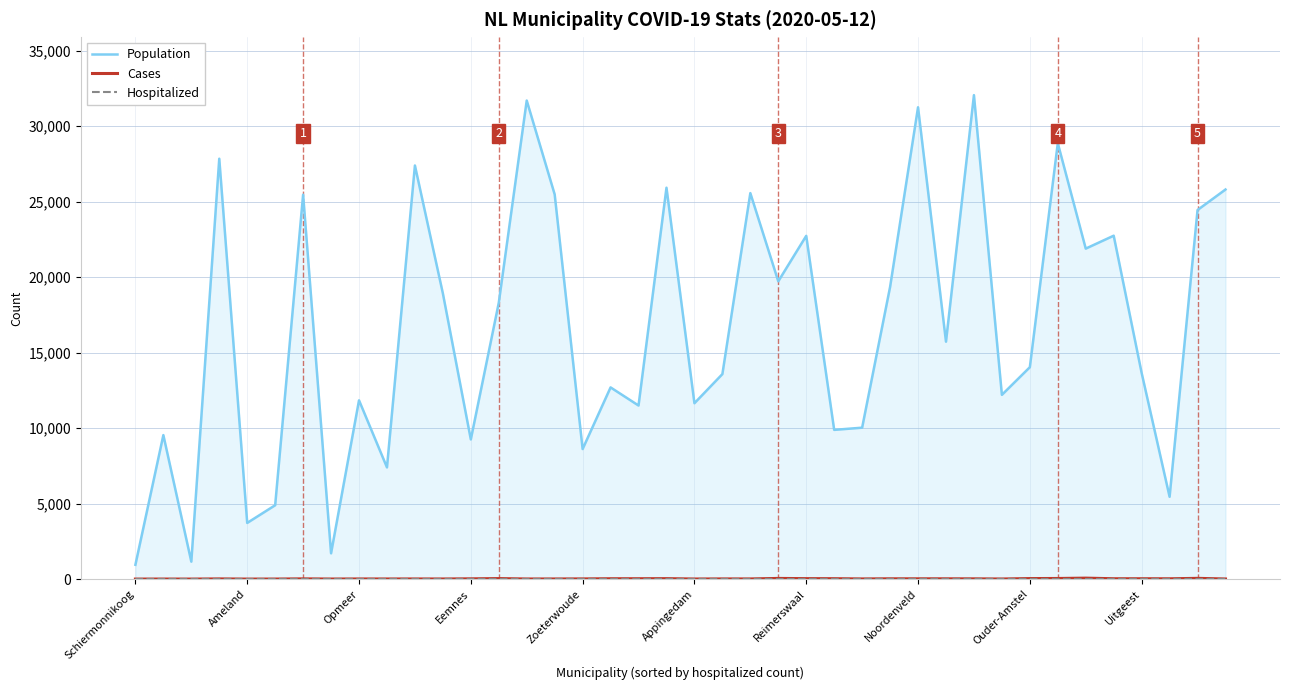

Which series has the largest total across all categories?

Population